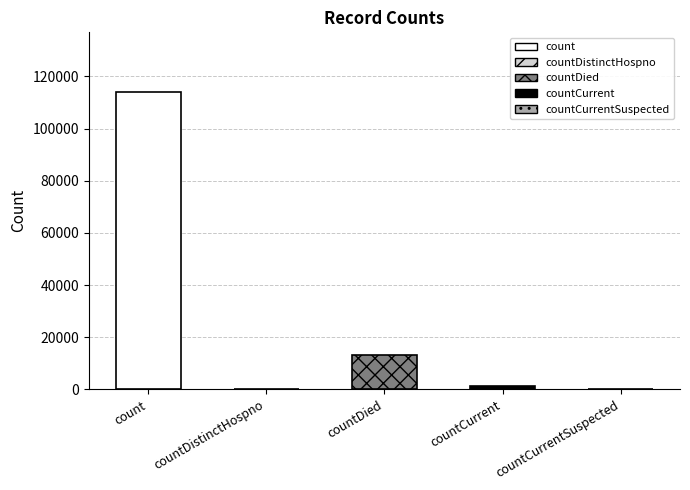

What is the label of the 3rd bar from the right?

countDied